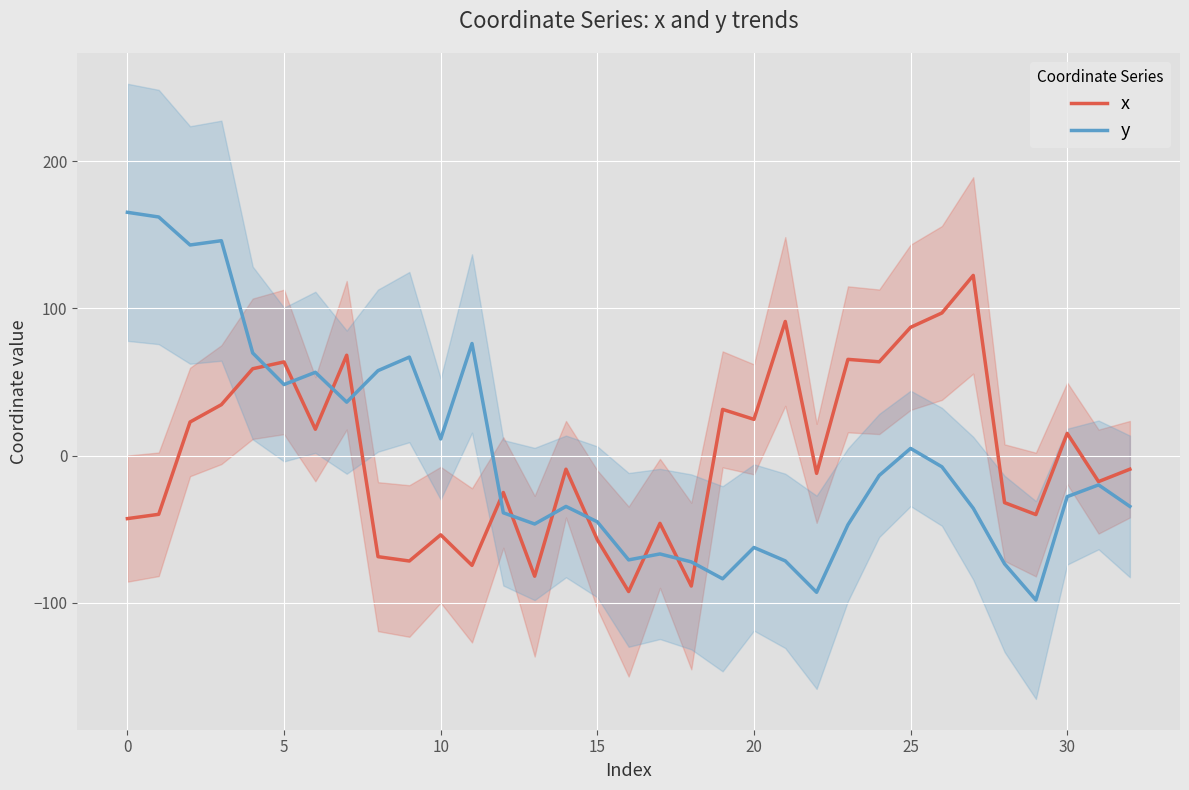

True or false: x and y cross at least once.

True